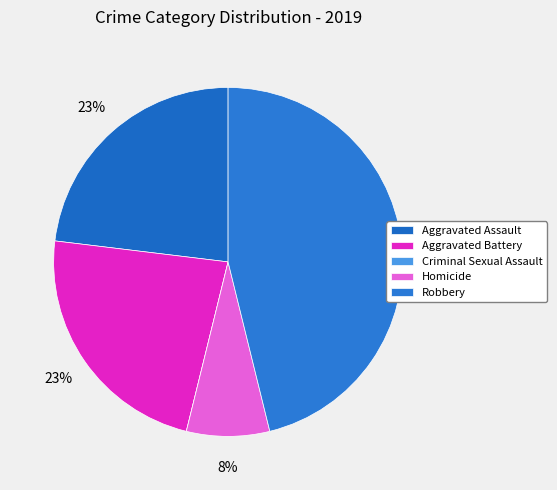

To the nearest percent, what is the combined percentage of Homicide and Aggravated Battery?

31%